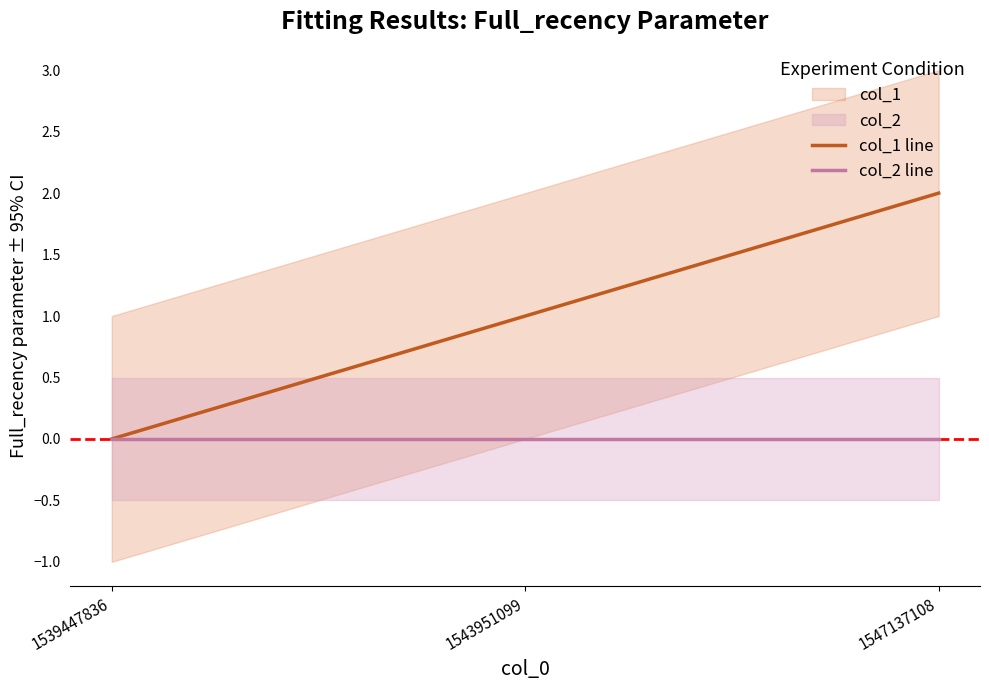

What is the maximum value shown in the chart?

2